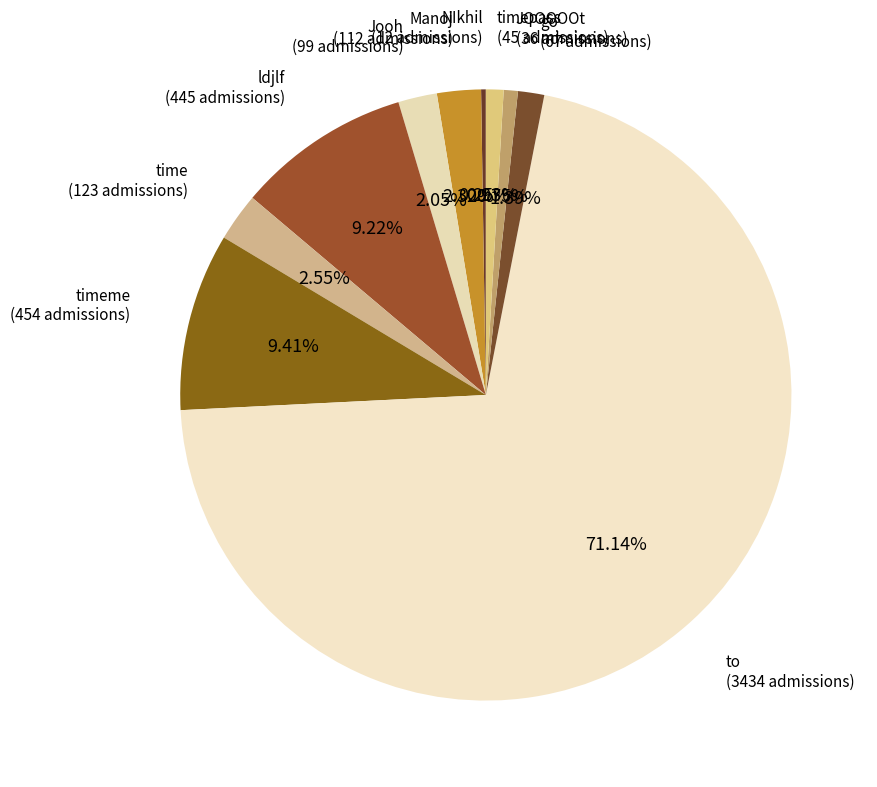

Approximately how many times larger is the value at go compared to time?

0.5